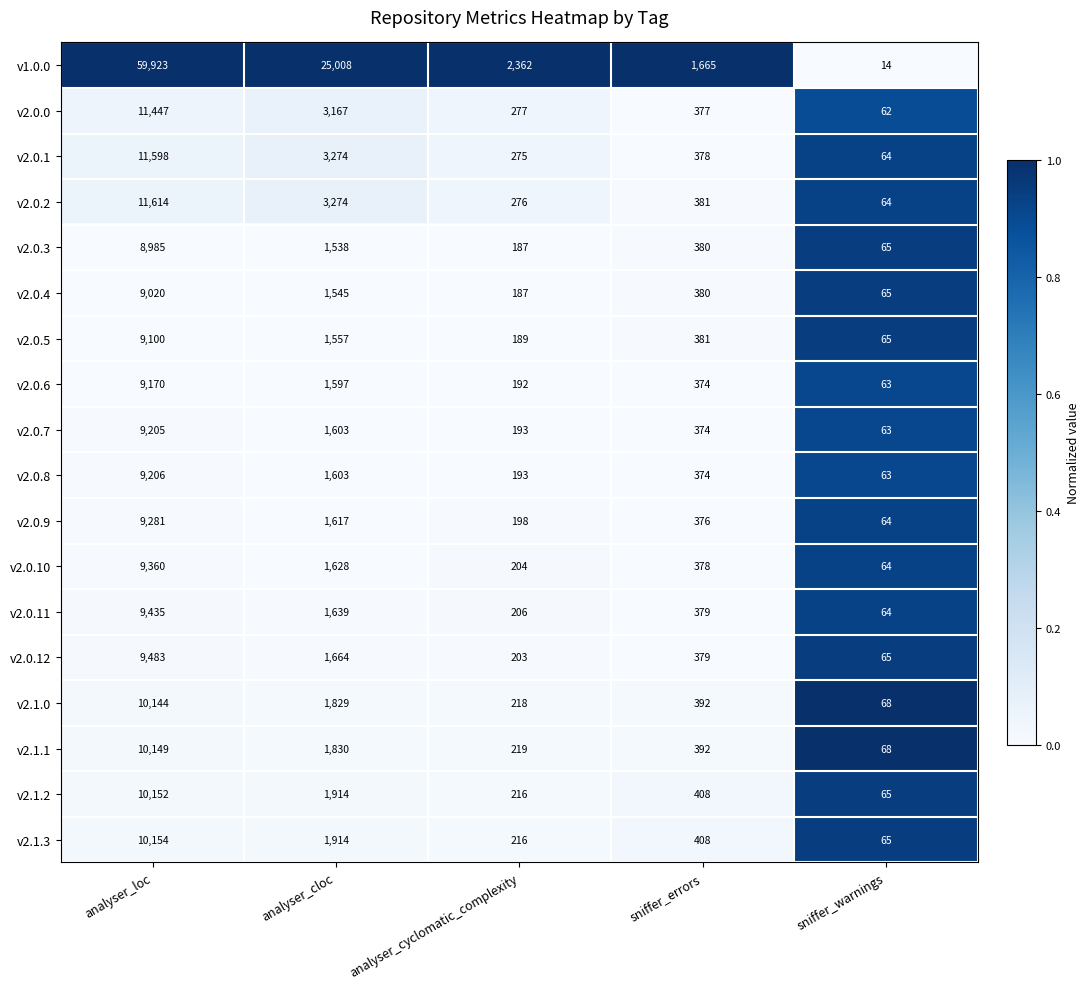

Is it true that v2.0.9 equals 86 at sniffer_warnings?

False